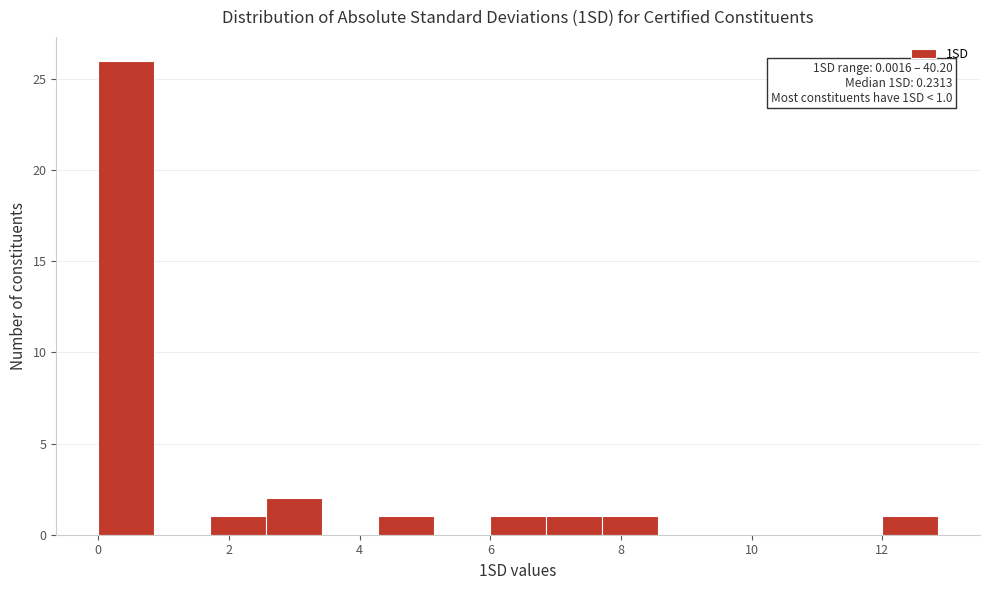

Over which range of the x-axis is the bar tallest?

0.0 to 0.8